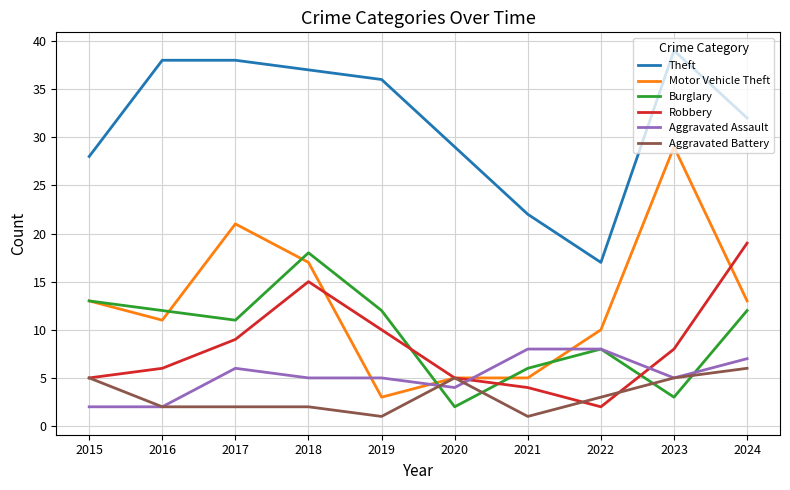

What value does the Aggravated Assault series have at 2017?

6